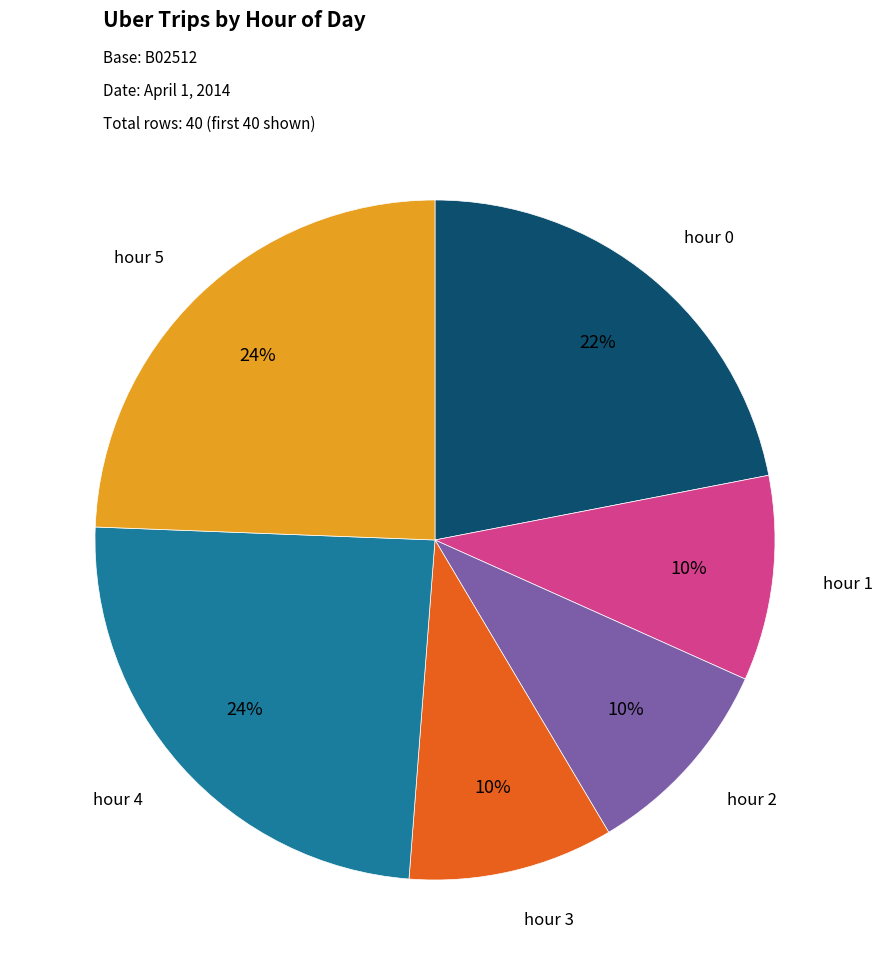

Is the sum of hour 3 and hour 0 greater than half?

No